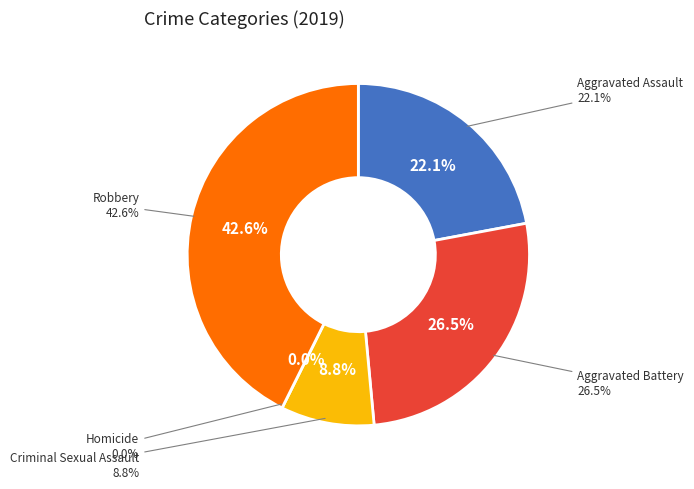

To the nearest percent, what portion does Aggravated Assault represent?

22%